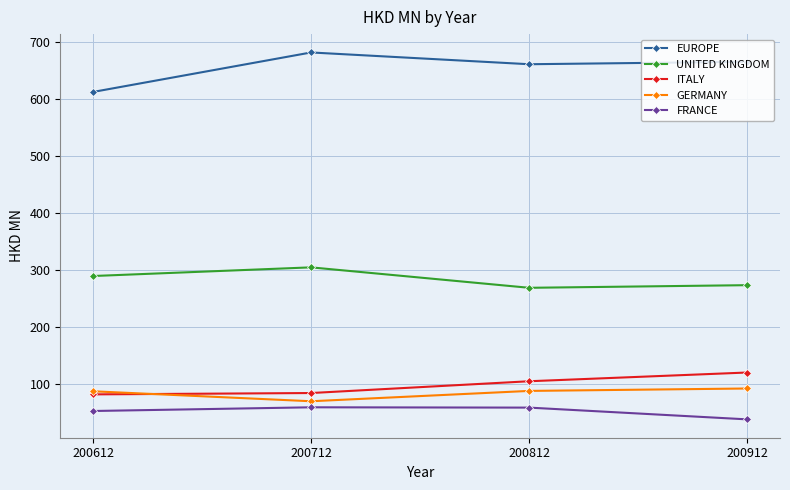

True or false: UNITED KINGDOM and FRANCE intersect in this chart.

False